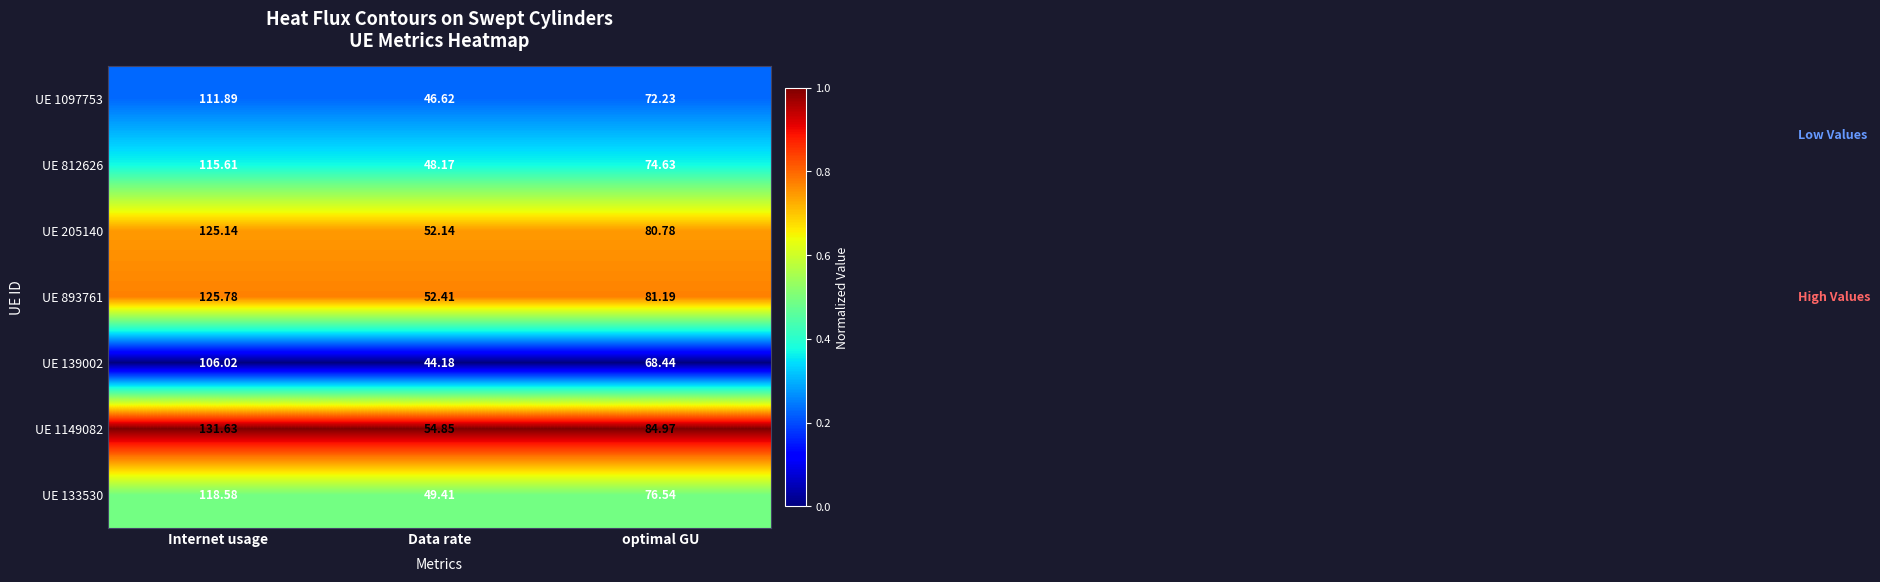

Which series has the largest range (max minus min)?

UE 1149082